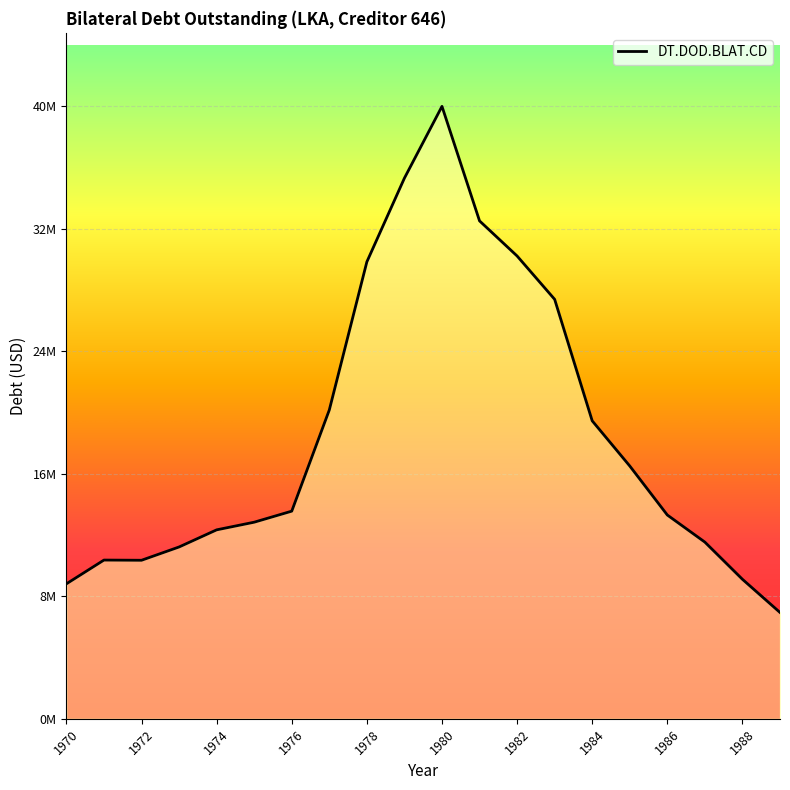

How many lines are shown in the chart?

1